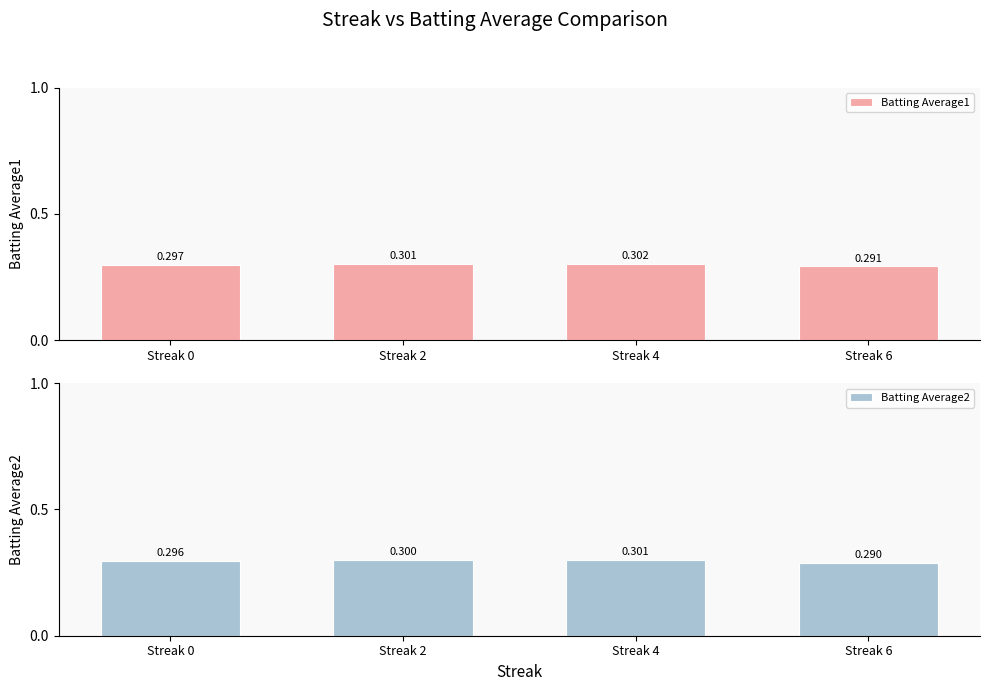

What is the value of the Batting Average2 bar at the 4th from the left?

0.3